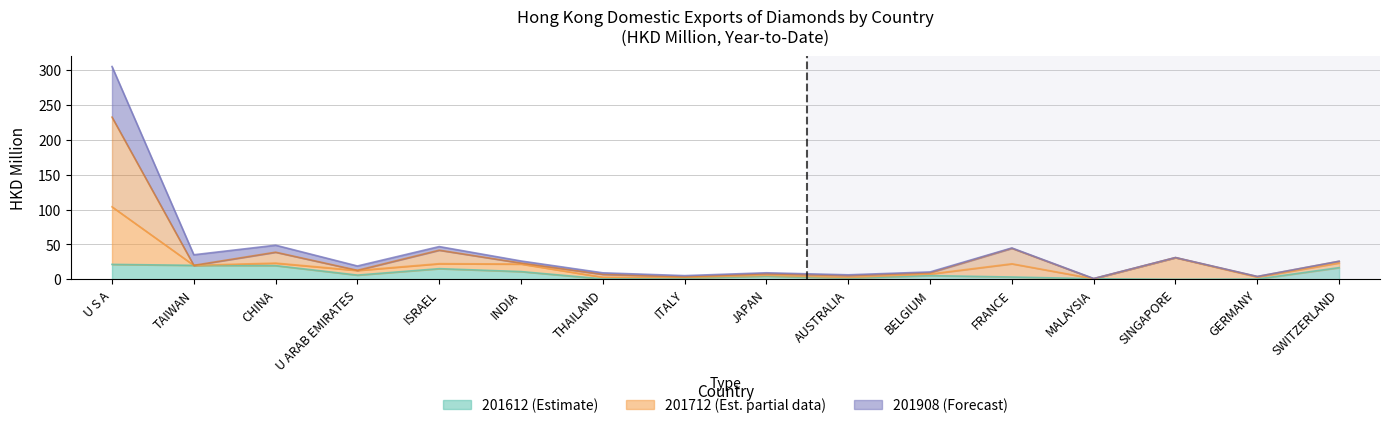

What is the value of the 201612 point at the 12th from the left?

3.3